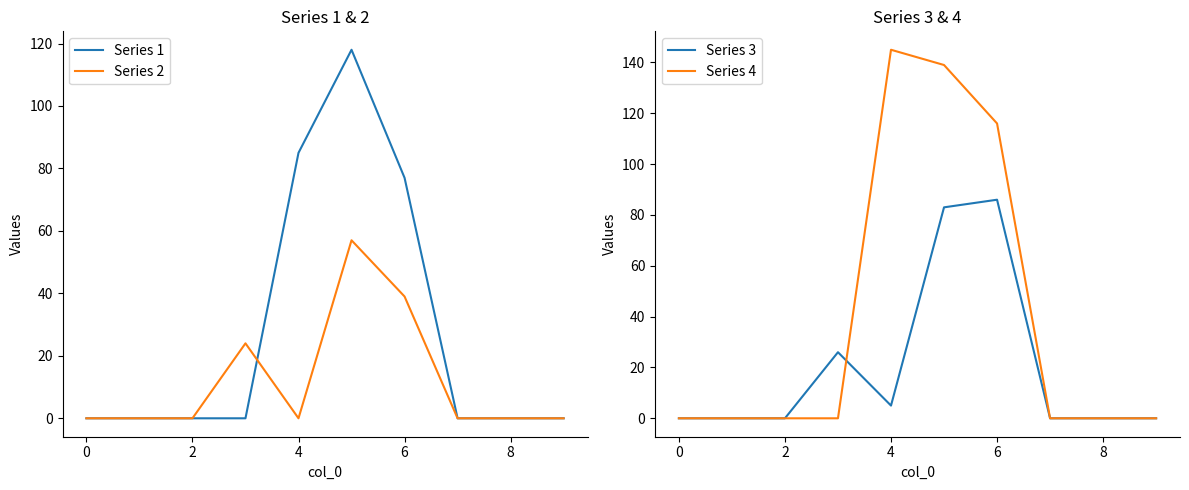

Does the chart have visible grid lines?

No